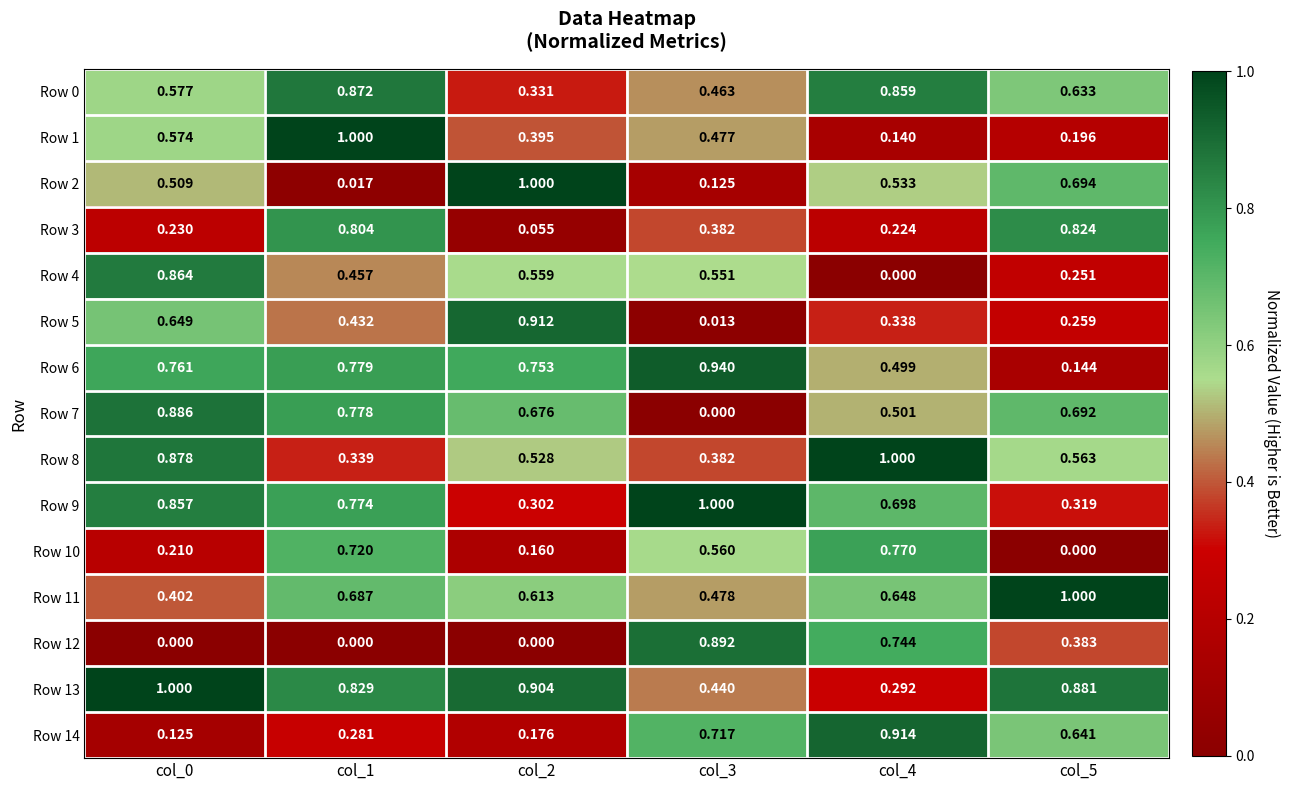

Is the value of Row 12 at col_1 greater than the value of Row 9 at col_4?

No